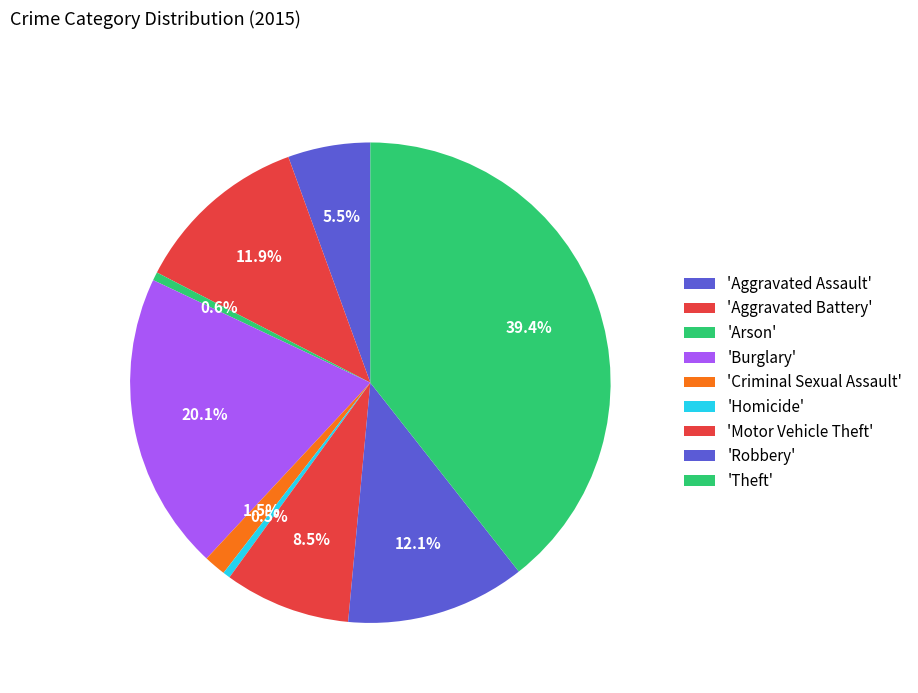

To the nearest percent, what is the difference between the largest and smallest slice percentages?

39%